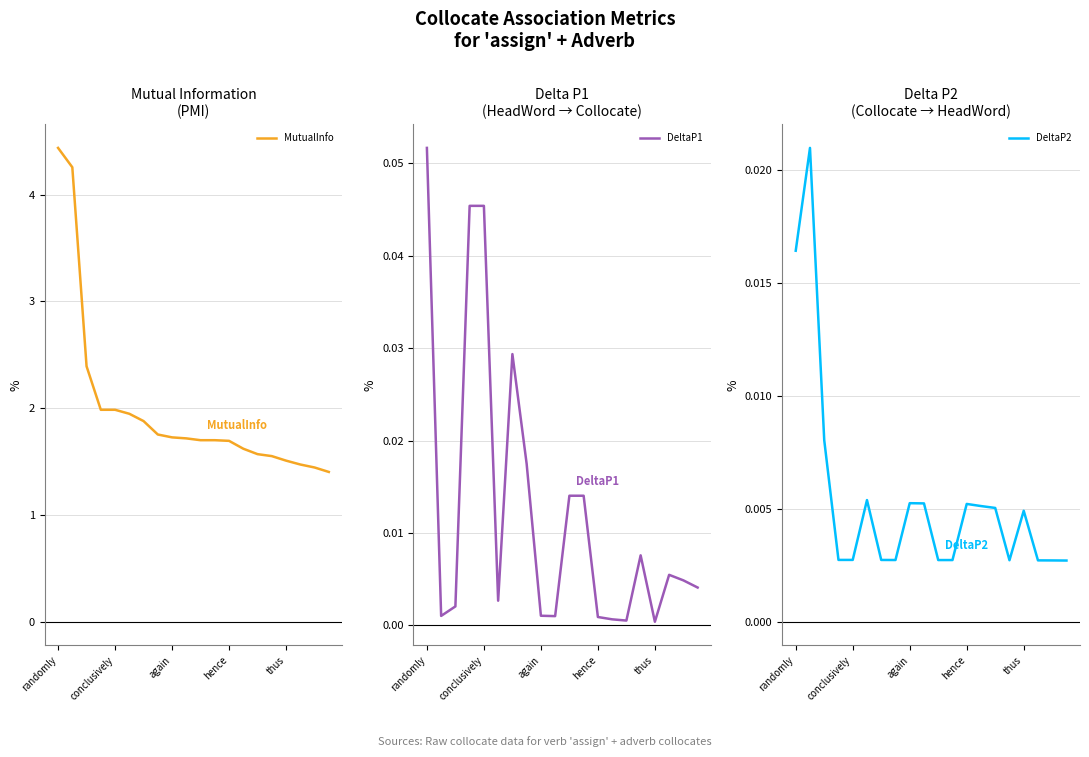

True or false: MutualInfo and DeltaP2 intersect in this chart.

False